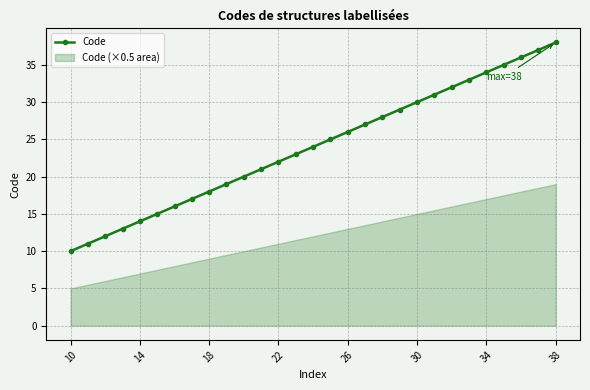

True or false: the data shows 12 at 27.

False